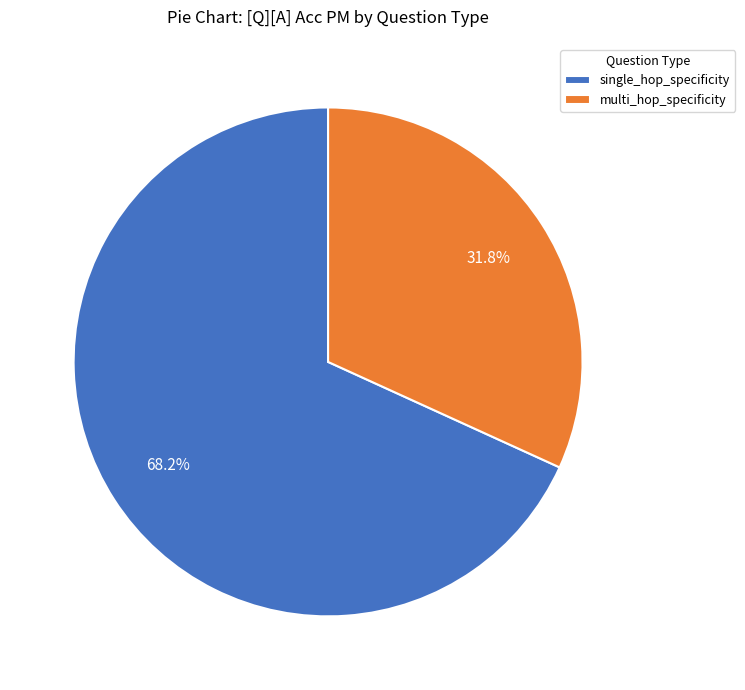

Is there a majority slice in this chart?

Yes